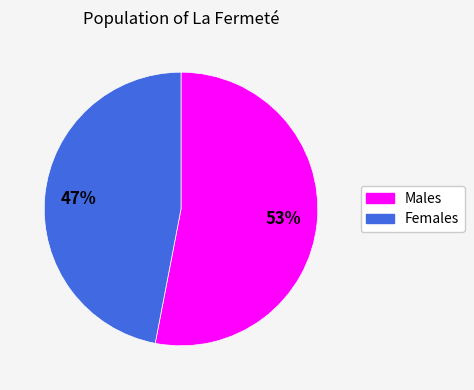

Does any single category account for the majority?

Yes